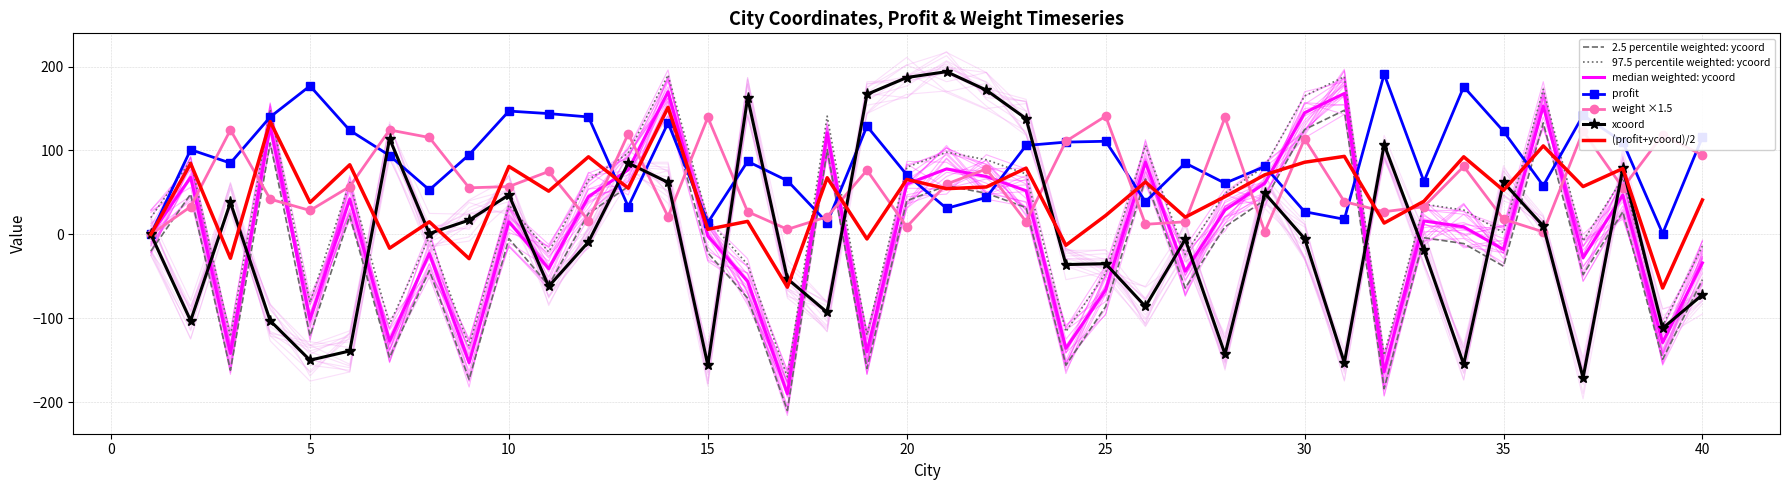

Where does the ycoord series first go above -5?

2